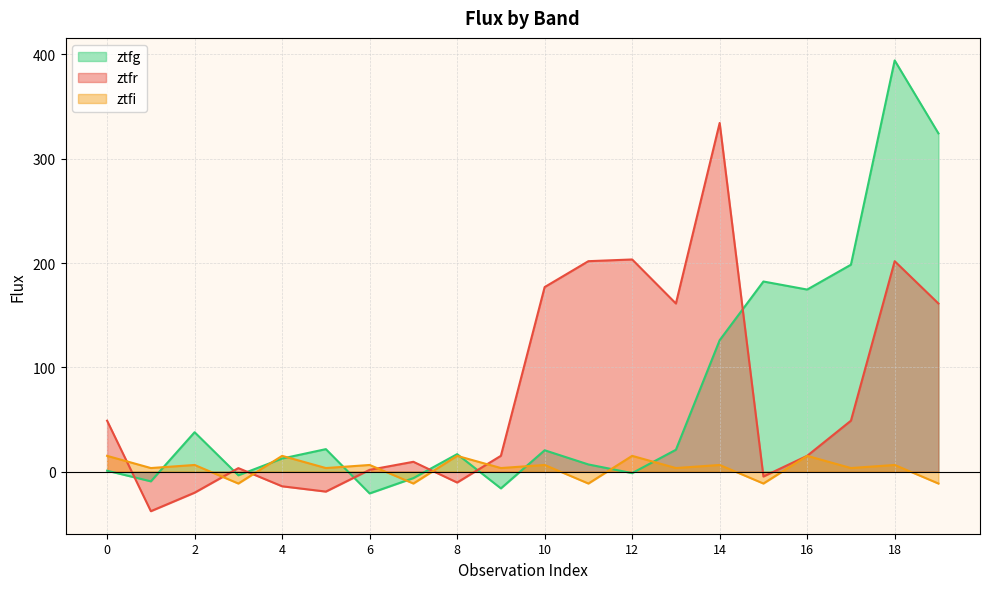

How many lines are shown in the chart?

3